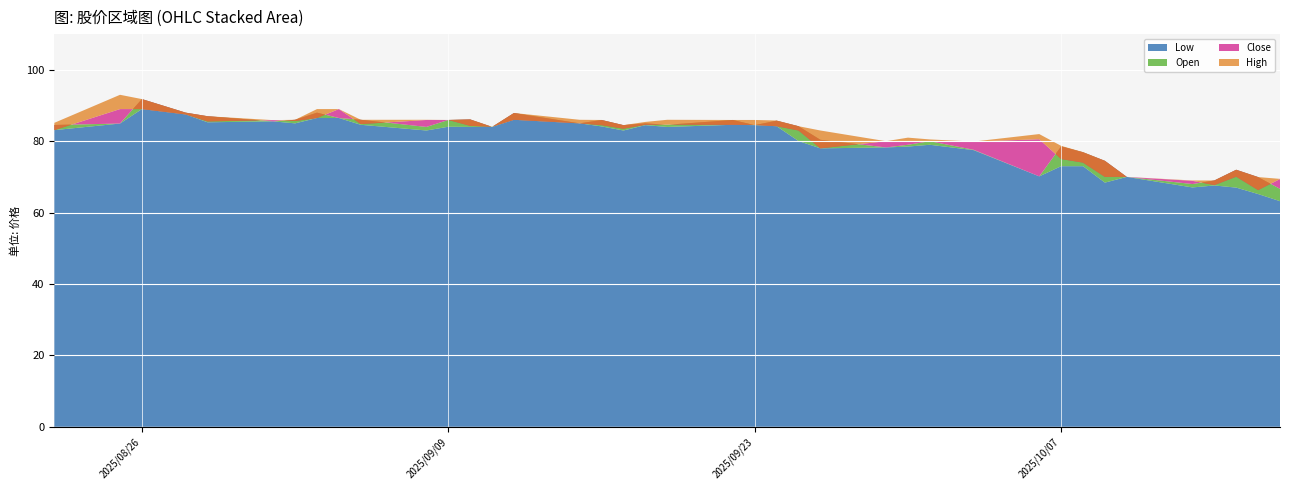

Reading right to left, extract all data points from this chart.

Low: 63.2	65.2	67.0	67.6	67.1	70.0	68.4	73.0	73.0	70.2	77.5	79.0	78.5	78.2	78.0	80.1	84.2	84.5	84.6	84.0	84.5	83.0	84.2	85.0	86.0	84.0	84.0	84.1	83.0	84.6	86.5	86.5	85.0	85.6	85.3	87.5	89.0	84.9	83.1
Open: 66.7	69.9	72.0	69.0	68.0	70.0	74.5	76.9	78.6	70.2	77.6	80.0	79.0	78.2	80.4	84.2	85.8	84.5	85.9	84.6	85.0	84.5	85.9	85.0	87.9	84.0	86.1	85.9	84.0	86.0	86.5	88.0	86.0	85.6	87.0	88.0	91.8	84.9	84.6
Close: 69.4	66.3	70.1	67.7	68.9	70.0	70.0	74.0	75.0	80.6	79.9	80.0	79.8	80.0	78.0	83.0	84.2	84.6	84.6	84.7	84.6	83.5	84.5	85.0	86.0	84.1	84.3	85.9	85.9	84.8	89.0	86.5	85.7	85.9	85.6	87.5	89.0	89.0	83.1
High: 69.4	69.9	72.0	69.0	69.0	70.0	74.5	76.9	78.7	82.0	79.9	80.5	81.0	80.0	83.0	84.2	85.8	85.9	85.9	86.0	85.4	84.5	85.9	86.0	87.9	84.1	86.1	85.9	86.0	86.0	89.0	89.0	86.0	85.9	87.0	88.0	91.8	93.0	85.2